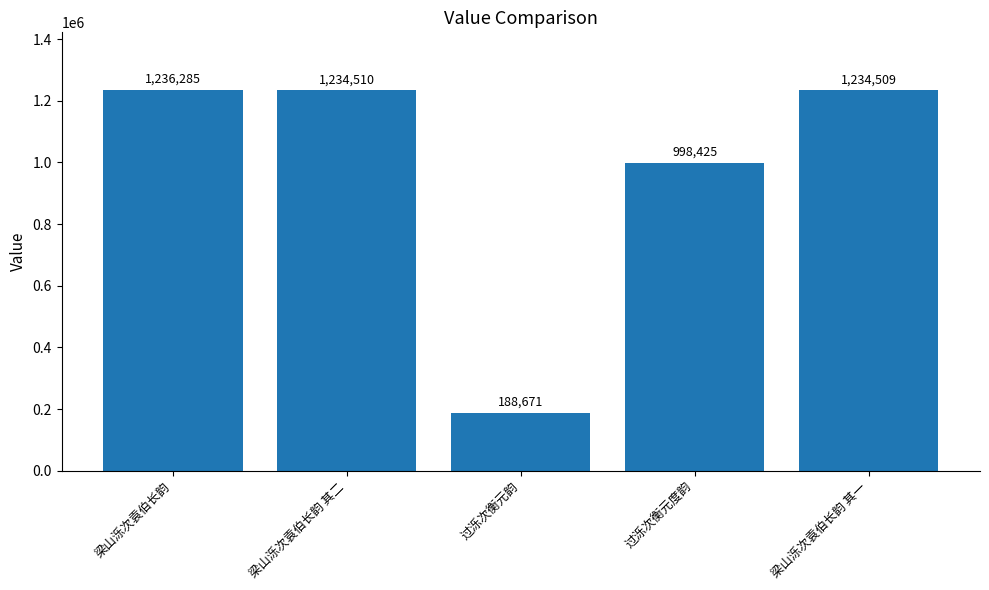

List the labels in order of value, smallest first.

过泺次衡元韵, 过泺次衡元度韵, 梁山泺次袁伯长韵 其一, 梁山泺次袁伯长韵 其二, 梁山泺次袁伯长韵